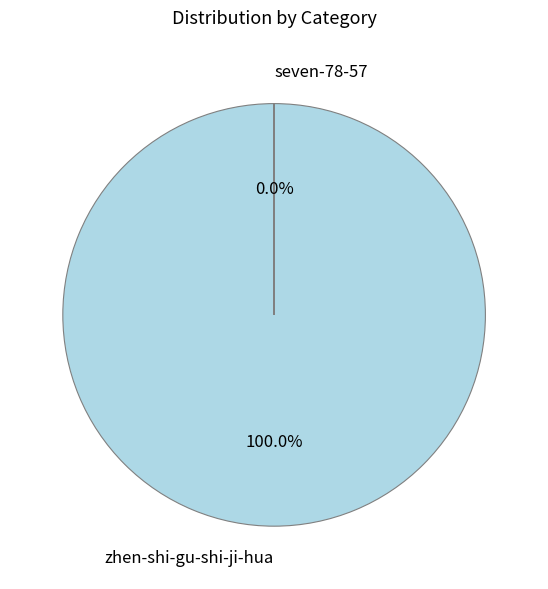

Count the number of slices in the pie.

2